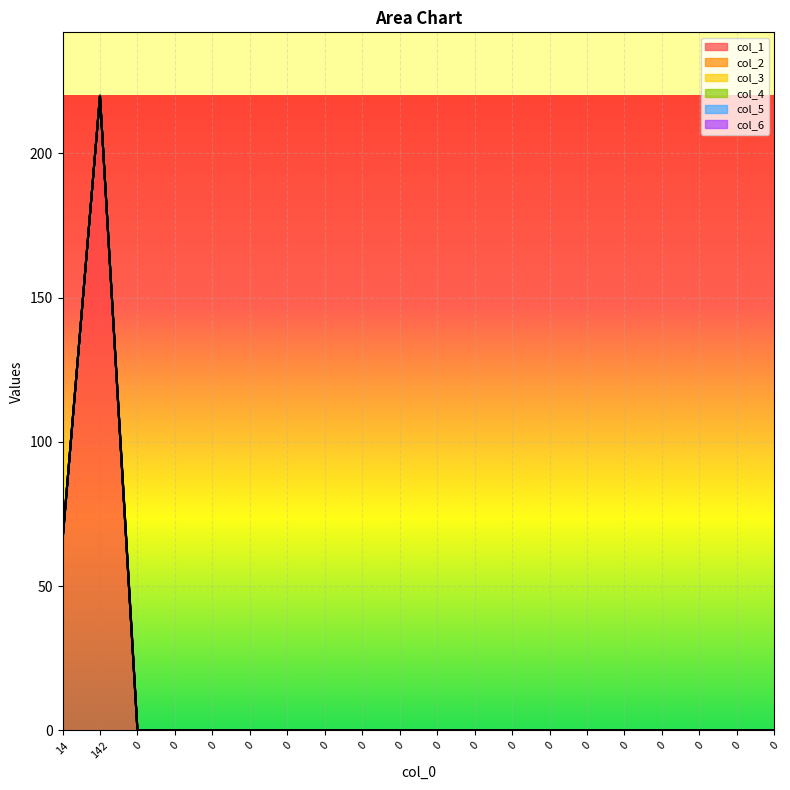

True or false: col_1 has more than 0 points higher than both neighbors.

True